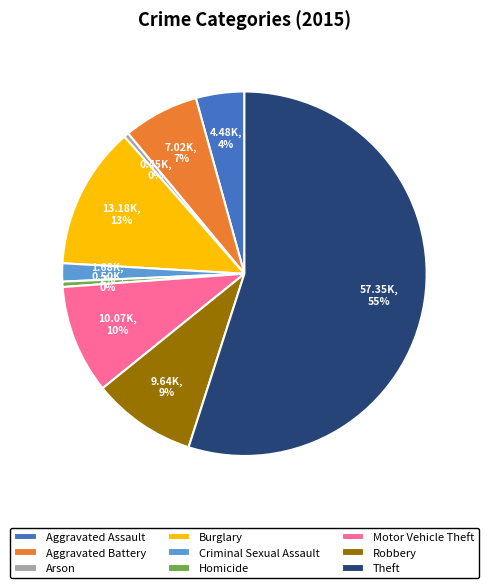

Between Burglary and Aggravated Battery, which is larger?

Burglary